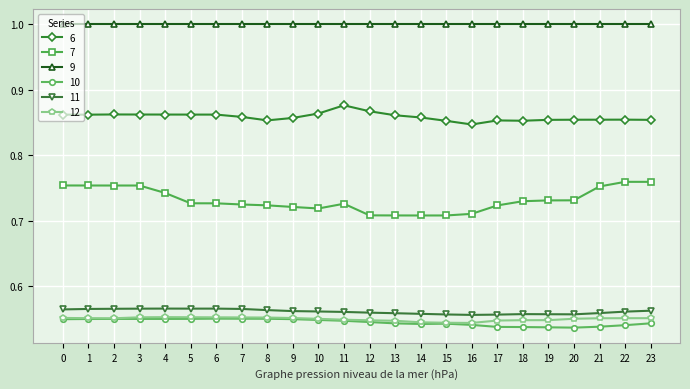

True or false: 6 has more than 1 interior local peaks.

True